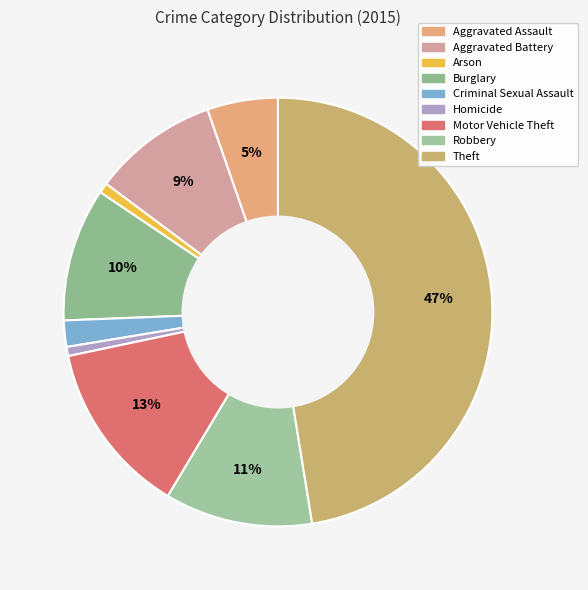

Rank the categories by value from highest to lowest.

Theft, Motor Vehicle Theft, Robbery, Burglary, Aggravated Battery, Aggravated Assault, Criminal Sexual Assault, Arson, Homicide